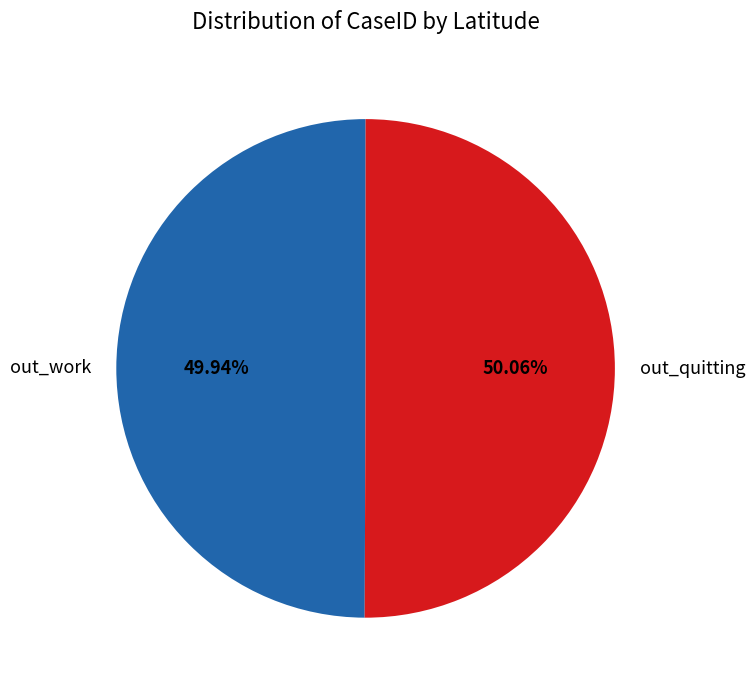

To the nearest percent, what percentage of the pie is out_work?

50%